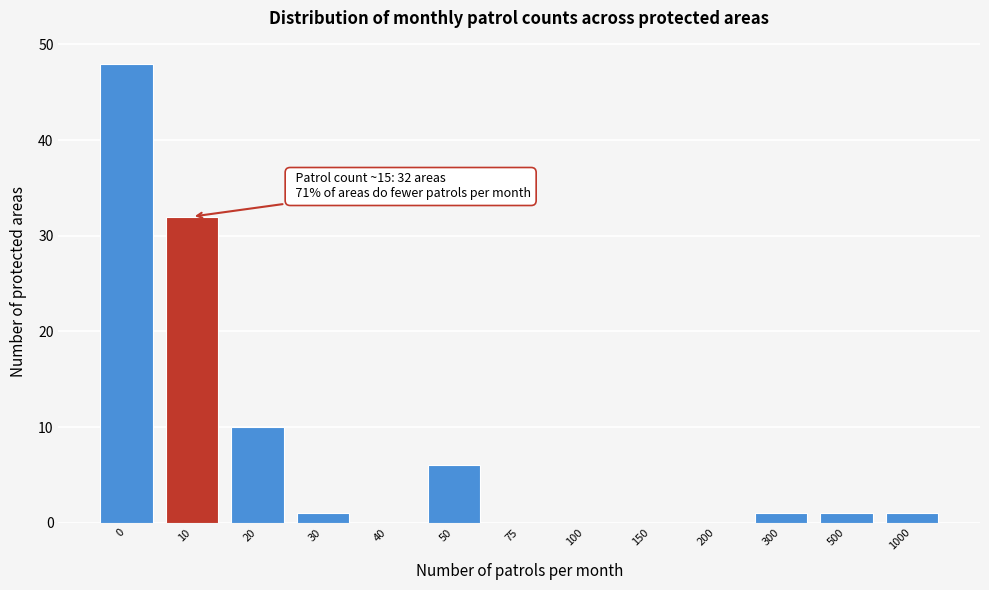

Reading left to right, list all the values displayed in this chart.

0=48	10=32	20=10	30=1	40=0	50=6	75=0	100=0	150=0	200=0	300=1	500=1	1000=1